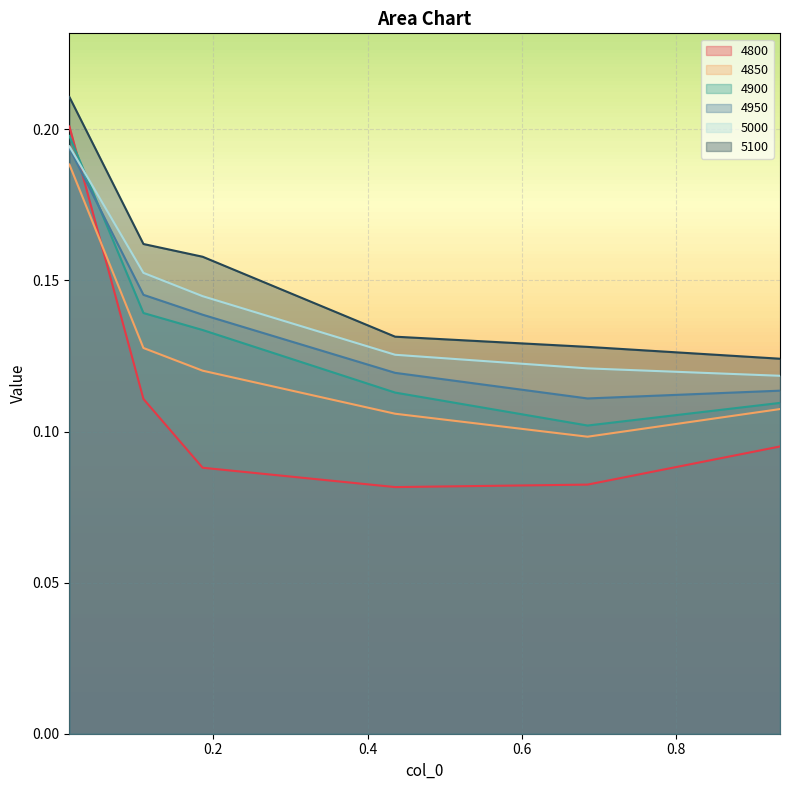

Between 0.4356164383561644 and 0.684931506849315, which is larger?

0.684931506849315